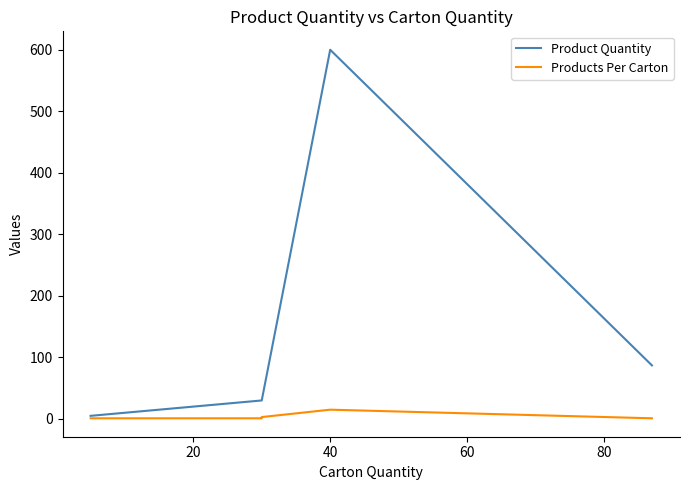

What is the smallest value displayed?

1